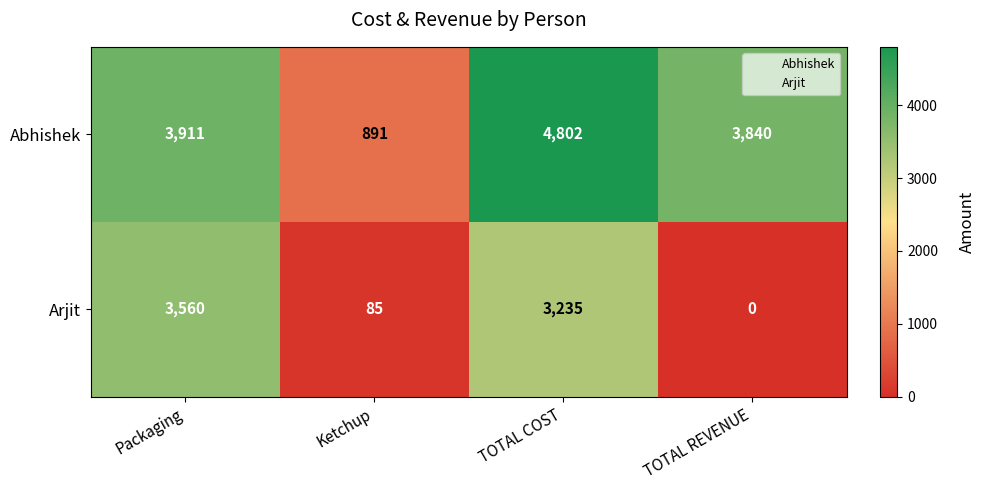

Which category has the lowest value across all series?

TOTAL REVENUE